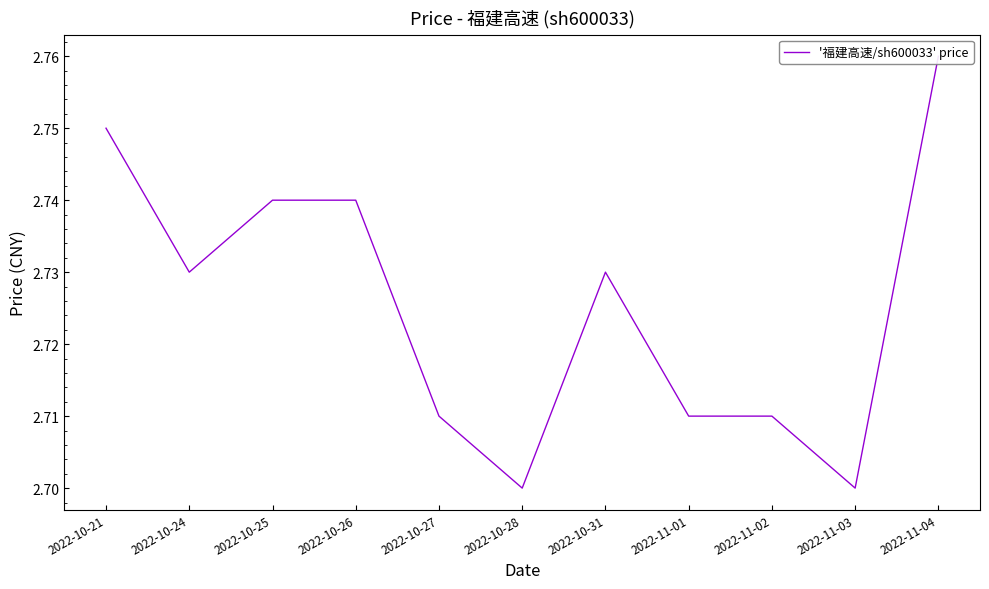

What is the sum of all values?

30.0